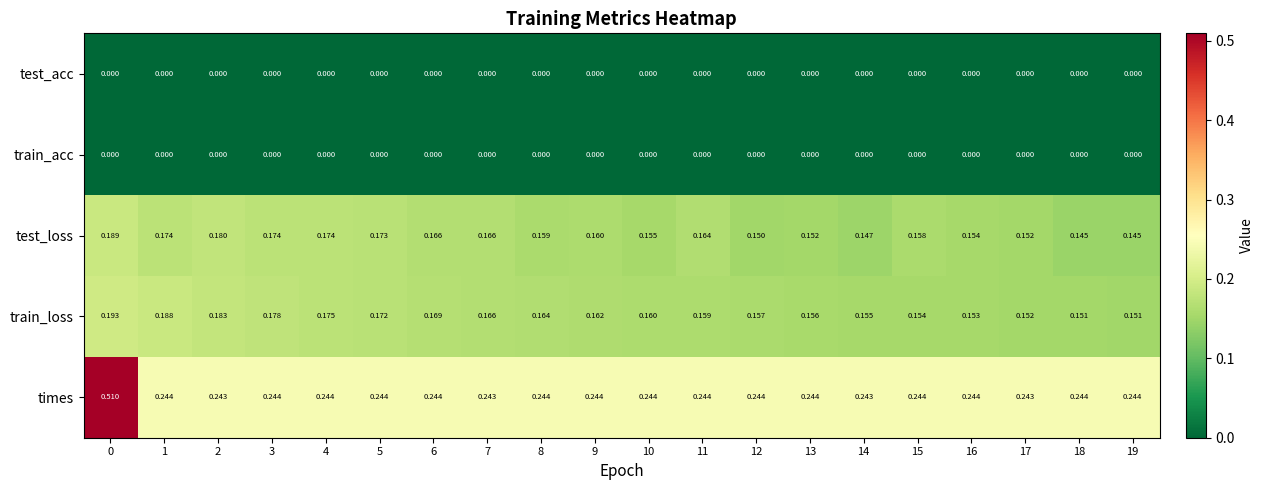

Between 4 and 6, which series saw the biggest shift?

test_loss